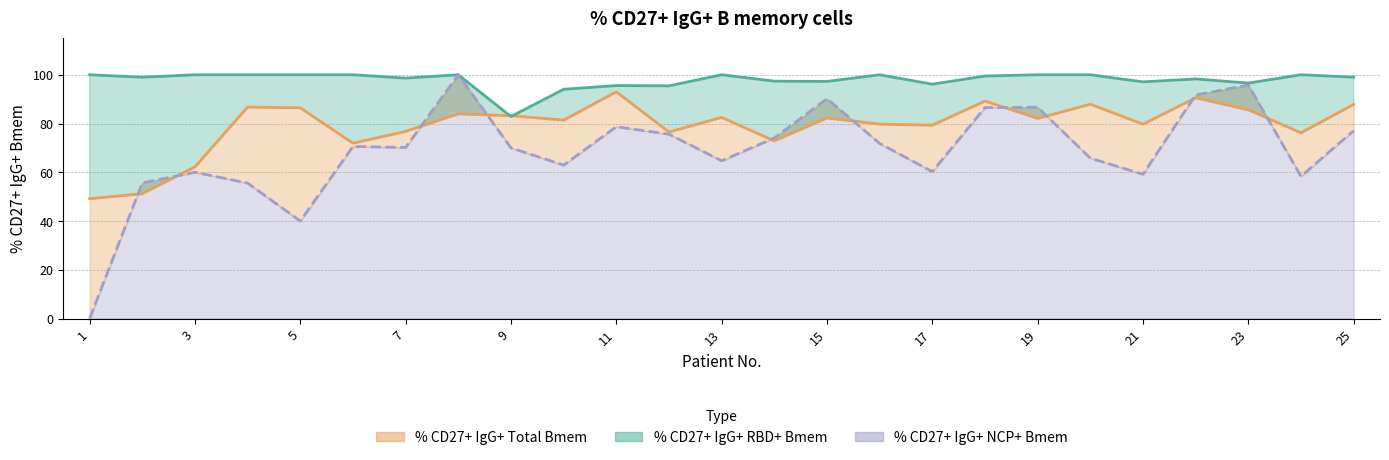

Where does the % CD27+ IgG+ RBD+ Bmem series first go above 99?

1